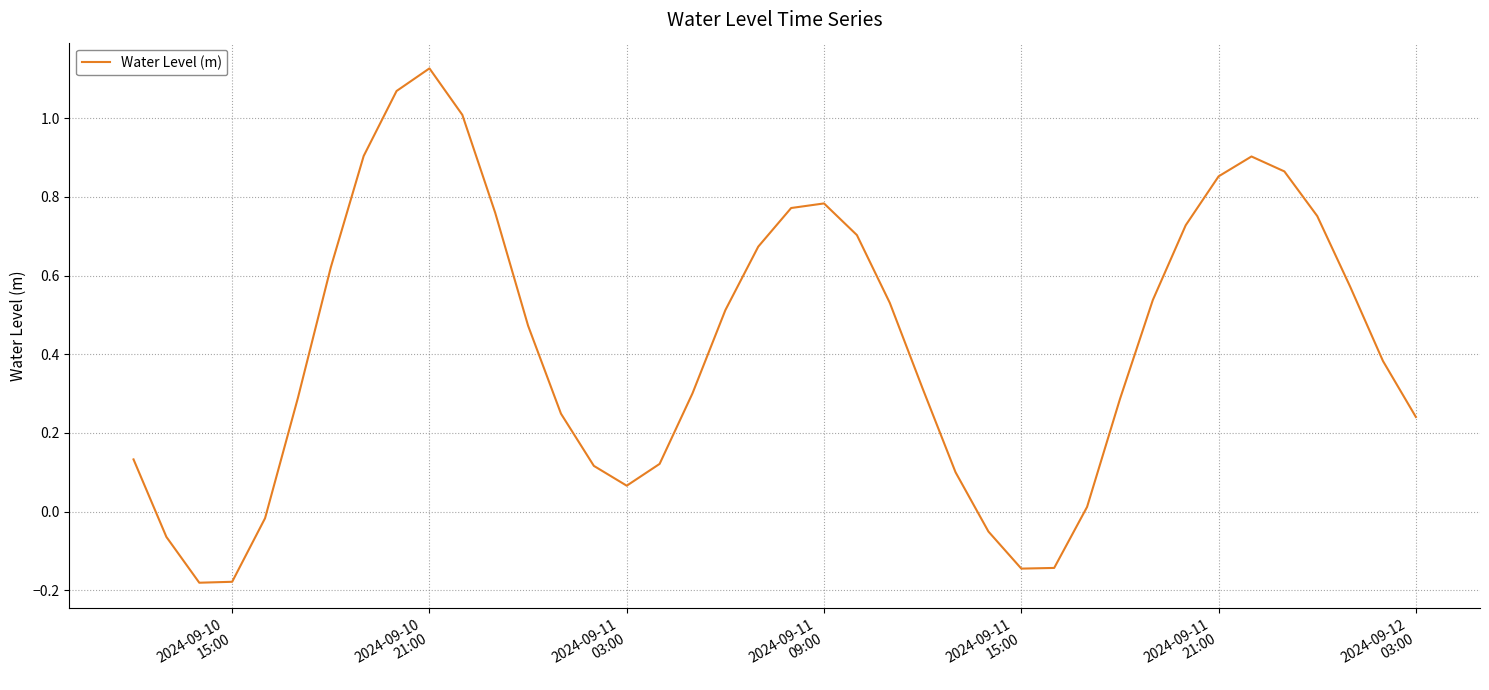

What is the difference between the maximum and minimum values?

1.3